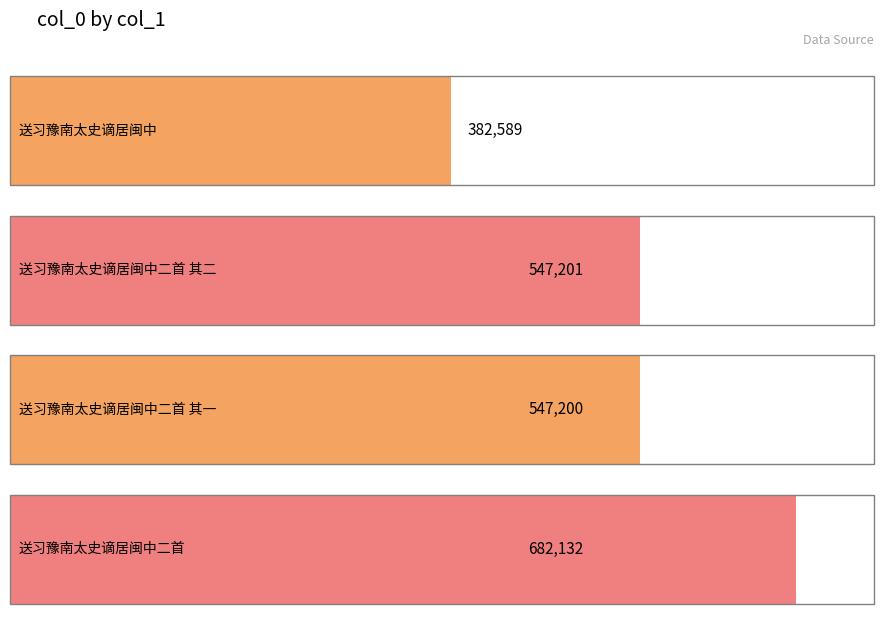

Rank the categories by value from highest to lowest.

送习豫南太史谪居闽中二首, 送习豫南太史谪居闽中二首 其二, 送习豫南太史谪居闽中二首 其一, 送习豫南太史谪居闽中